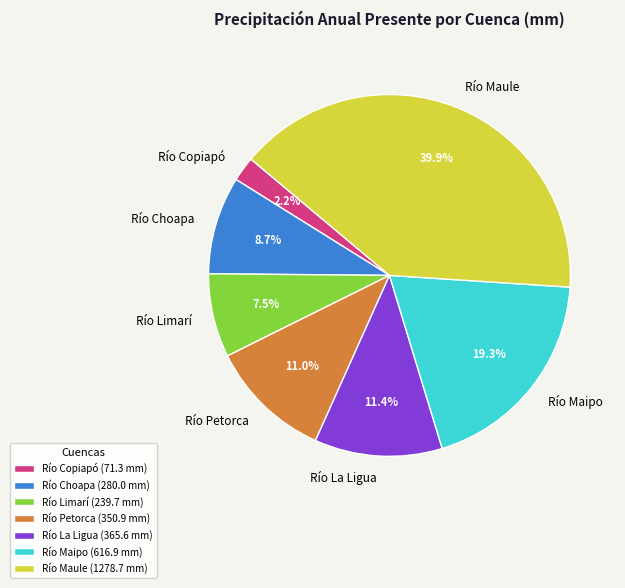

To the nearest percent, what is the difference between the largest and smallest slice percentages?

38%